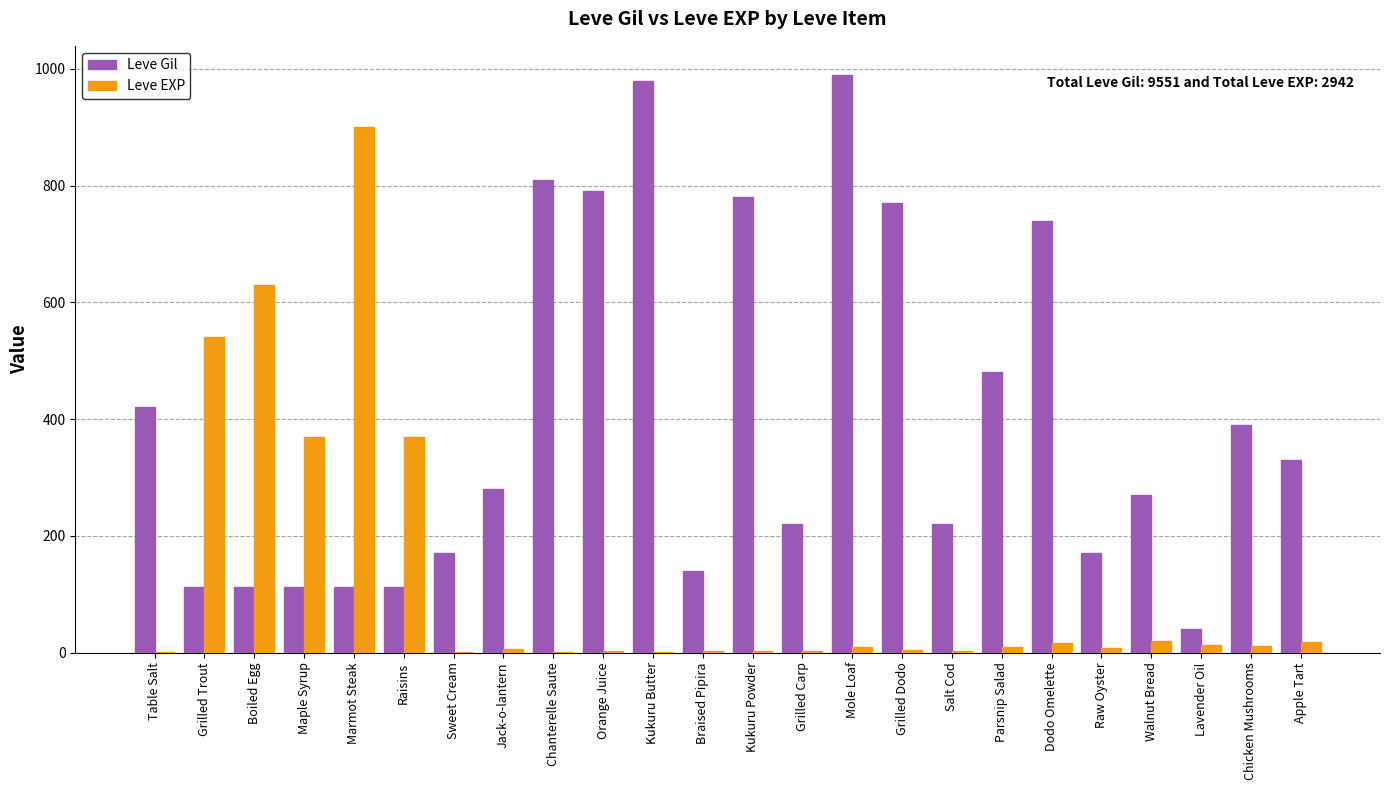

Where does the Leve Gil series first go above 280?

Table Salt